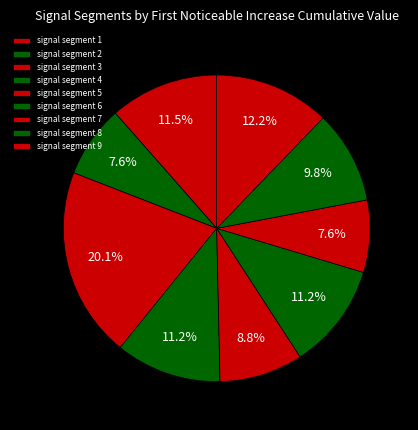

Count the number of slices in the pie.

9